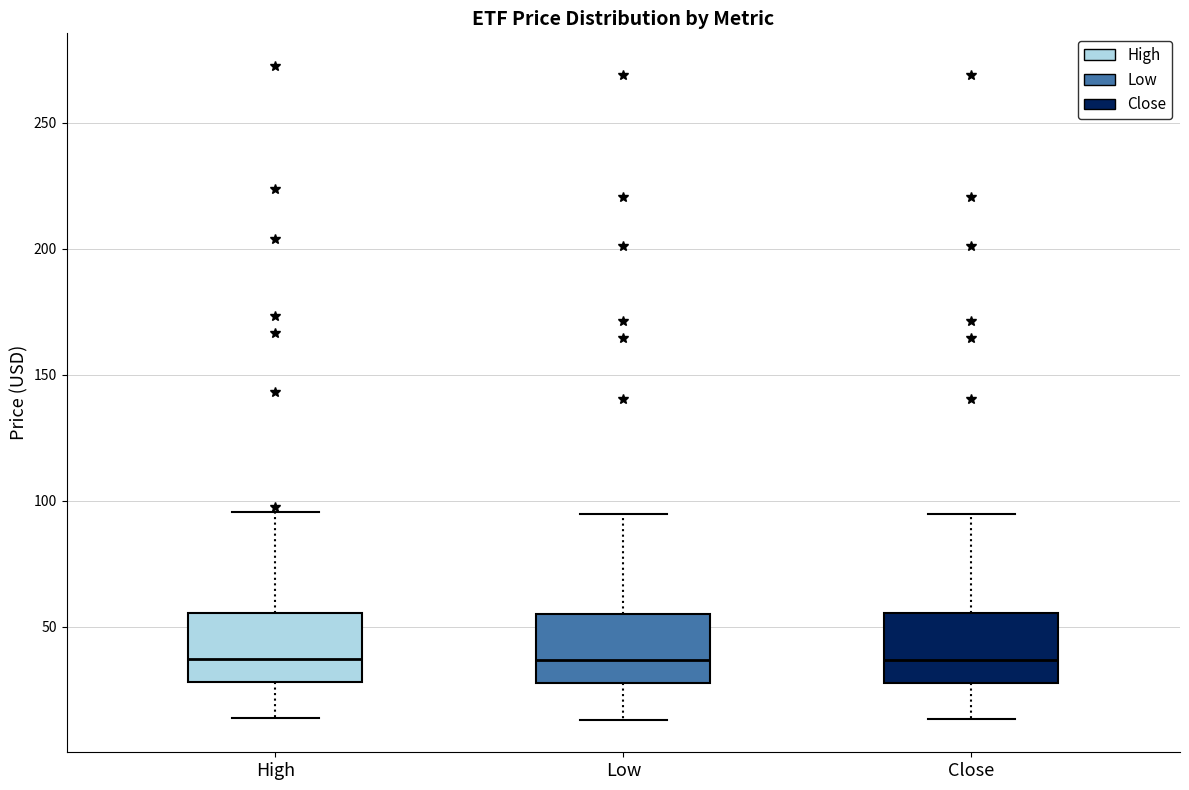

Where does the median line of the box for Close sit on the y-axis? The values are not printed on the chart, so give them approximately, as read against the axis.

35